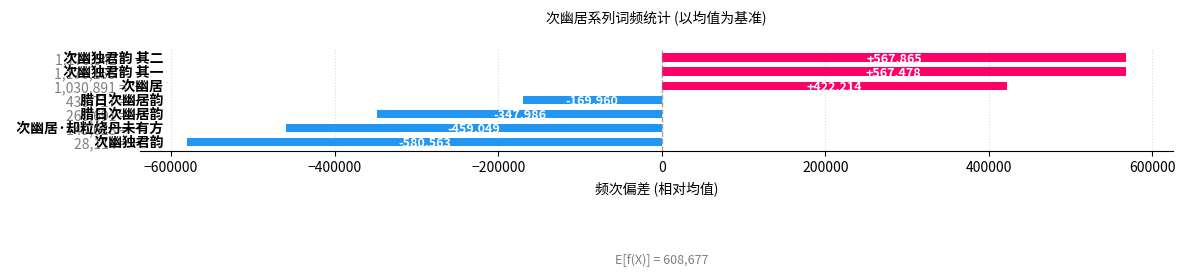

Rank the categories by value from lowest to highest.

28,114 = , 149,628 = , 260,691 = , 438,717 = , 1,030,891 = , 1,176,155 = , 1,176,542 = 